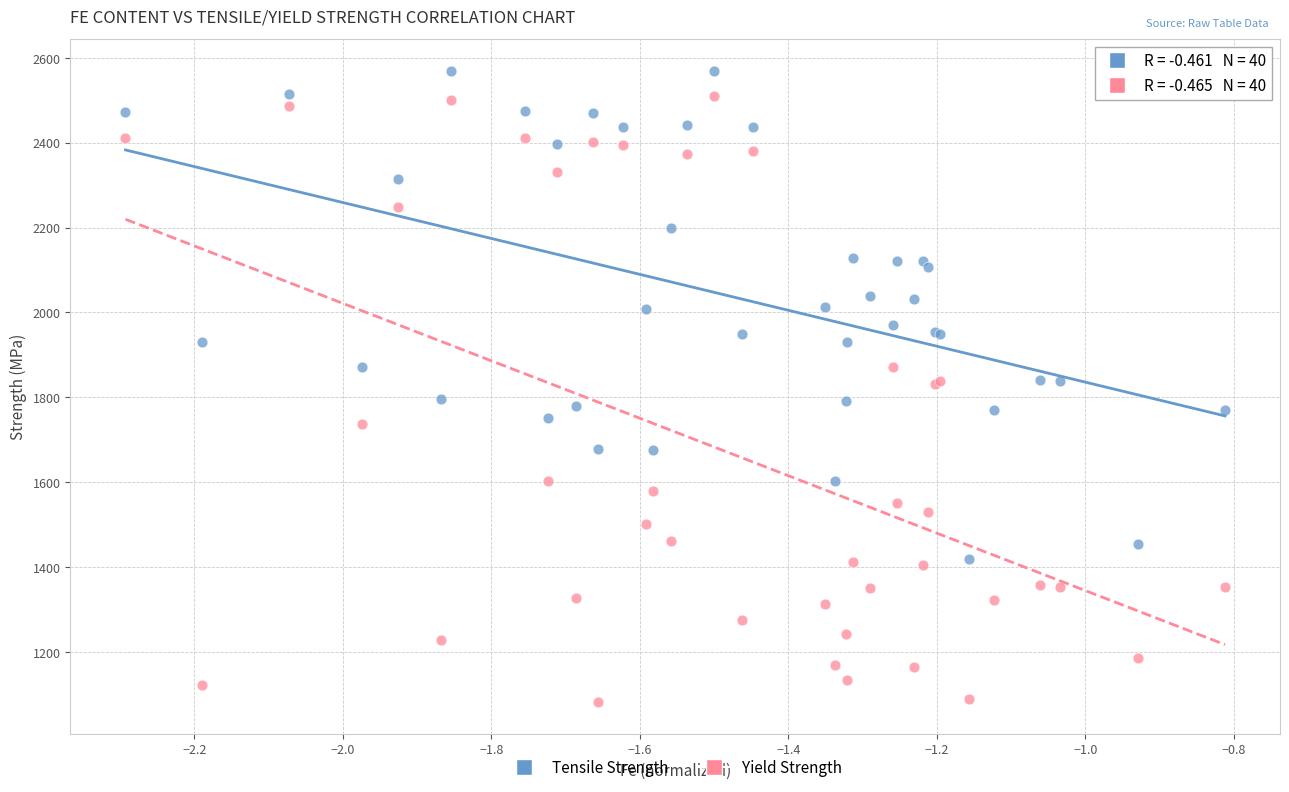

Which series reaches the maximum Y coordinate?

Tensile Strength